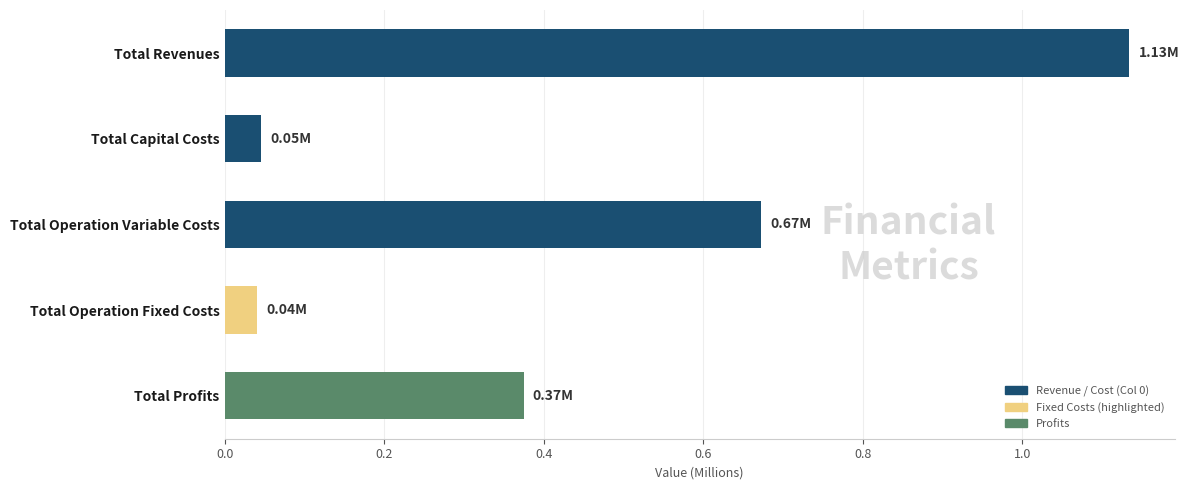

At which category does the chart reach its peak across all series?

Total Revenues